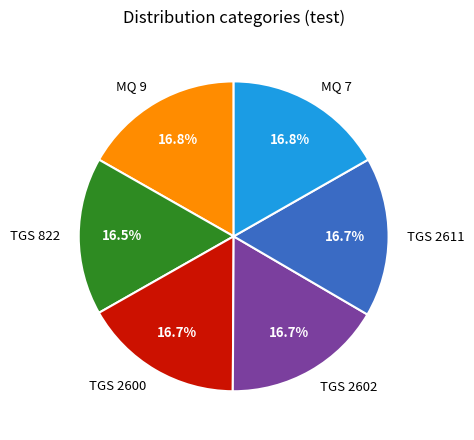

To the nearest percent, what is the combined percentage of MQ 9 and TGS 2611?

33%